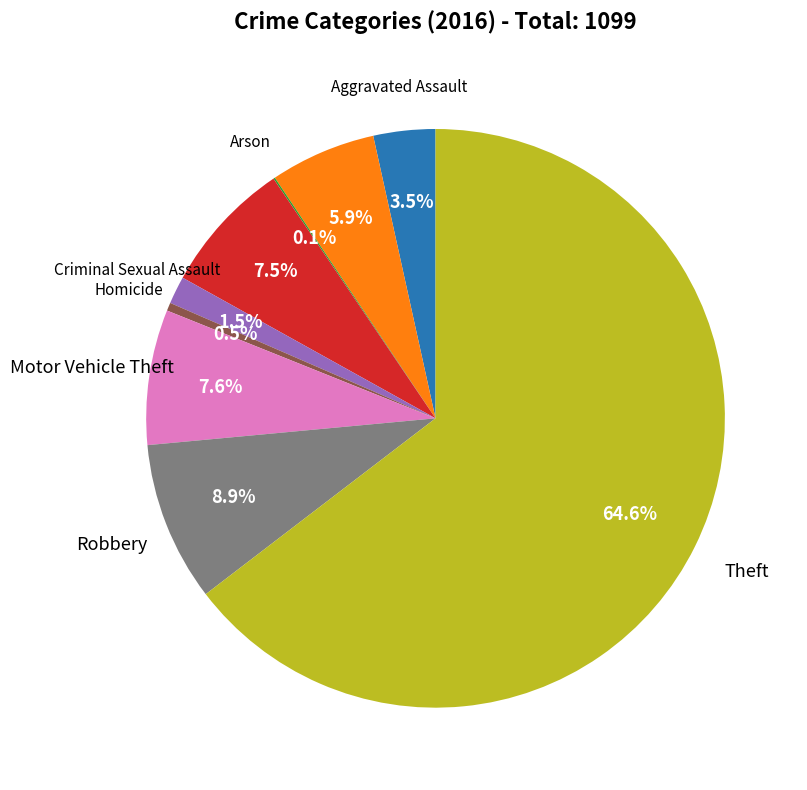

Does any single category account for the majority?

Yes